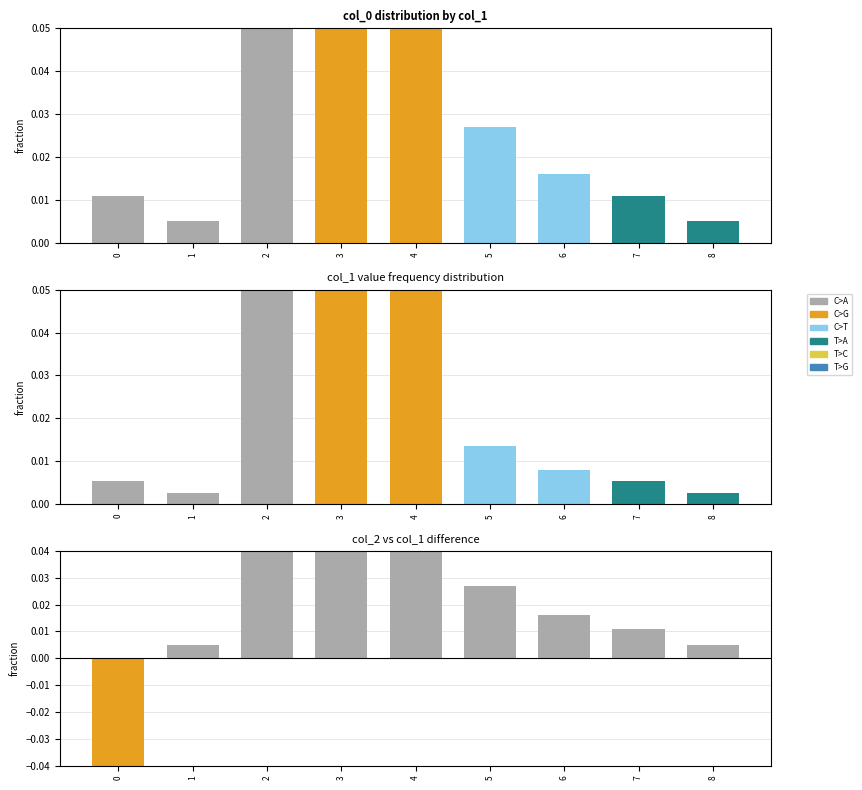

Which series has the largest total across all categories?

col_0 fraction